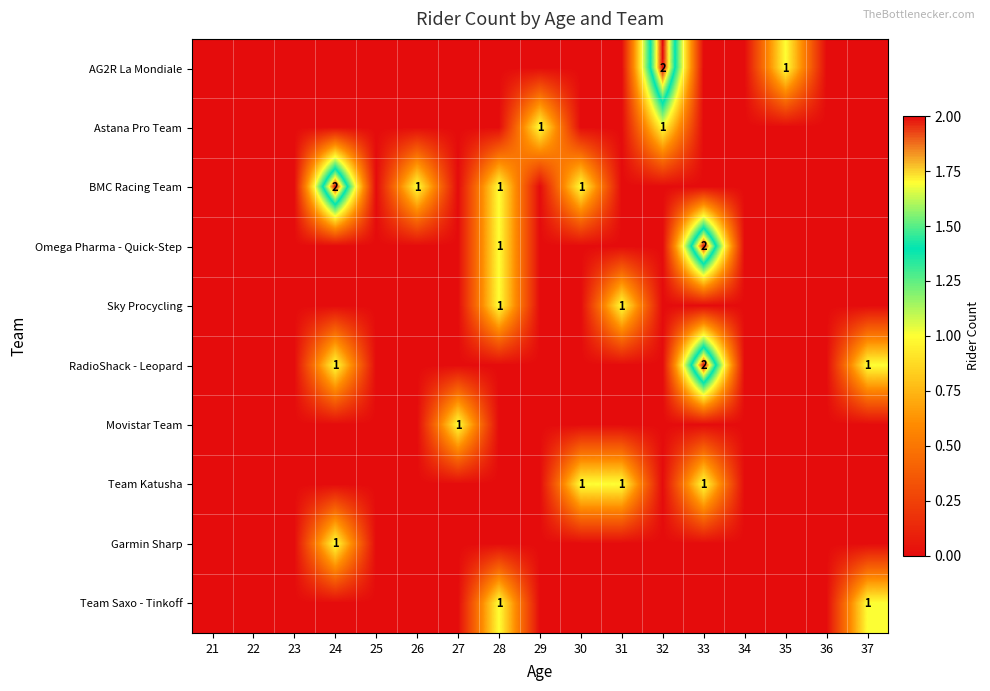

List the labels in order of Sky Procycling value, largest first.

28, 31, 21, 22, 23, 24, 25, 26, 27, 29, 30, 32, 33, 34, 35, 36, 37